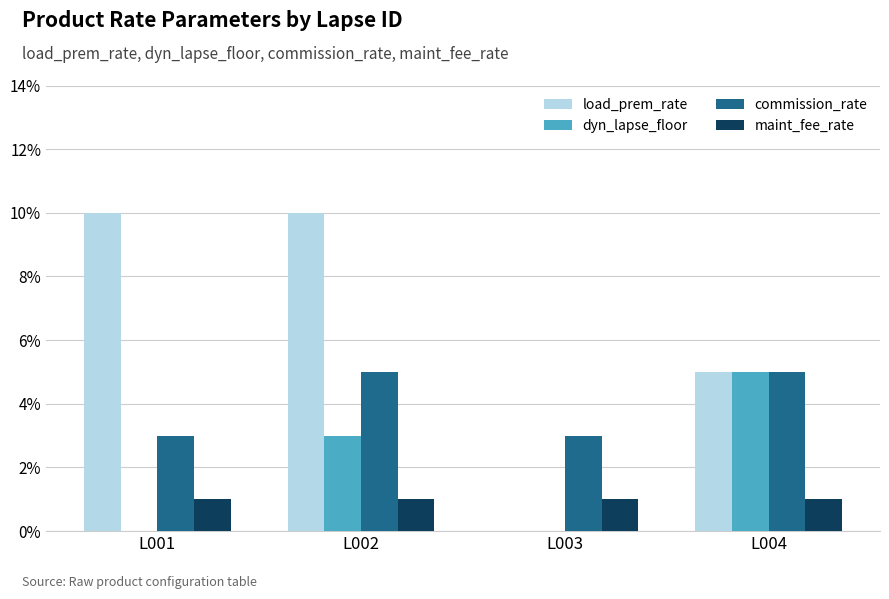

Are the bars grouped side by side (vs. stacked)?

Yes